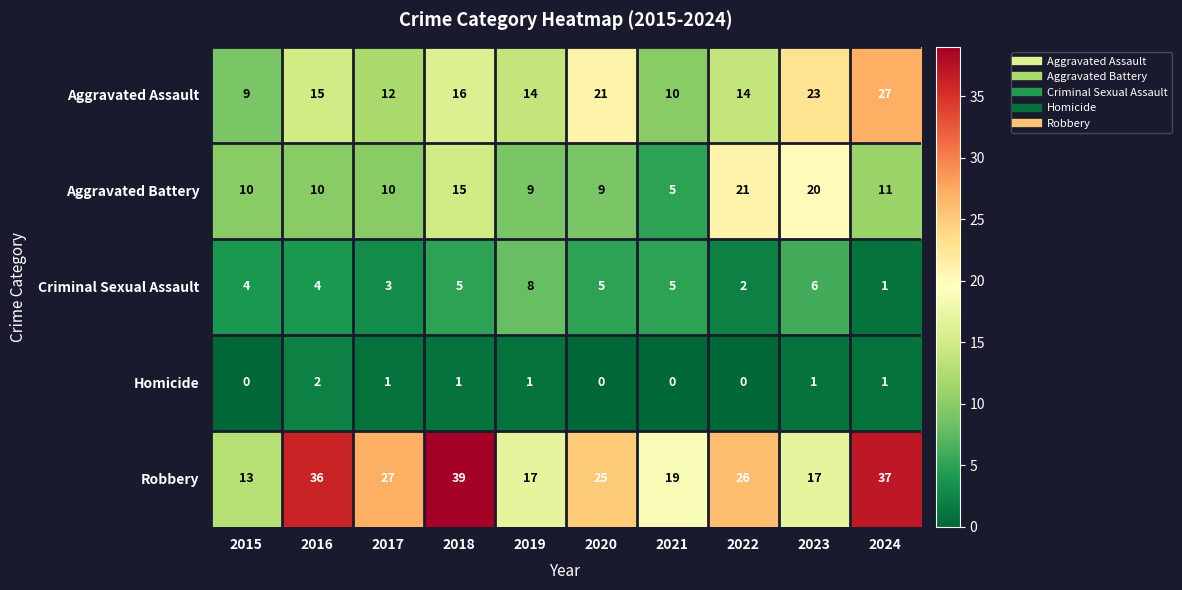

What is the sum of the Aggravated Assault values at 2015 and 2019?

23